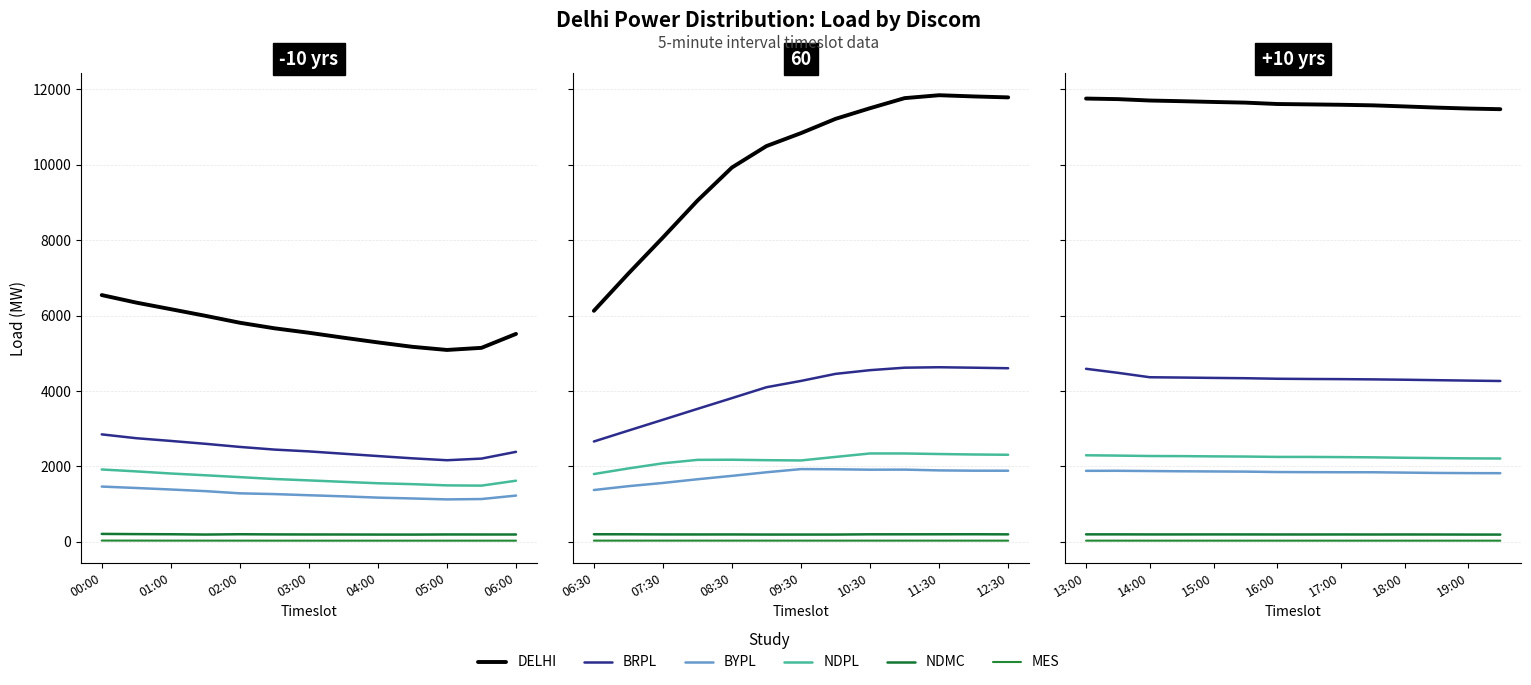

What is the label of the 14th point from the left?

13